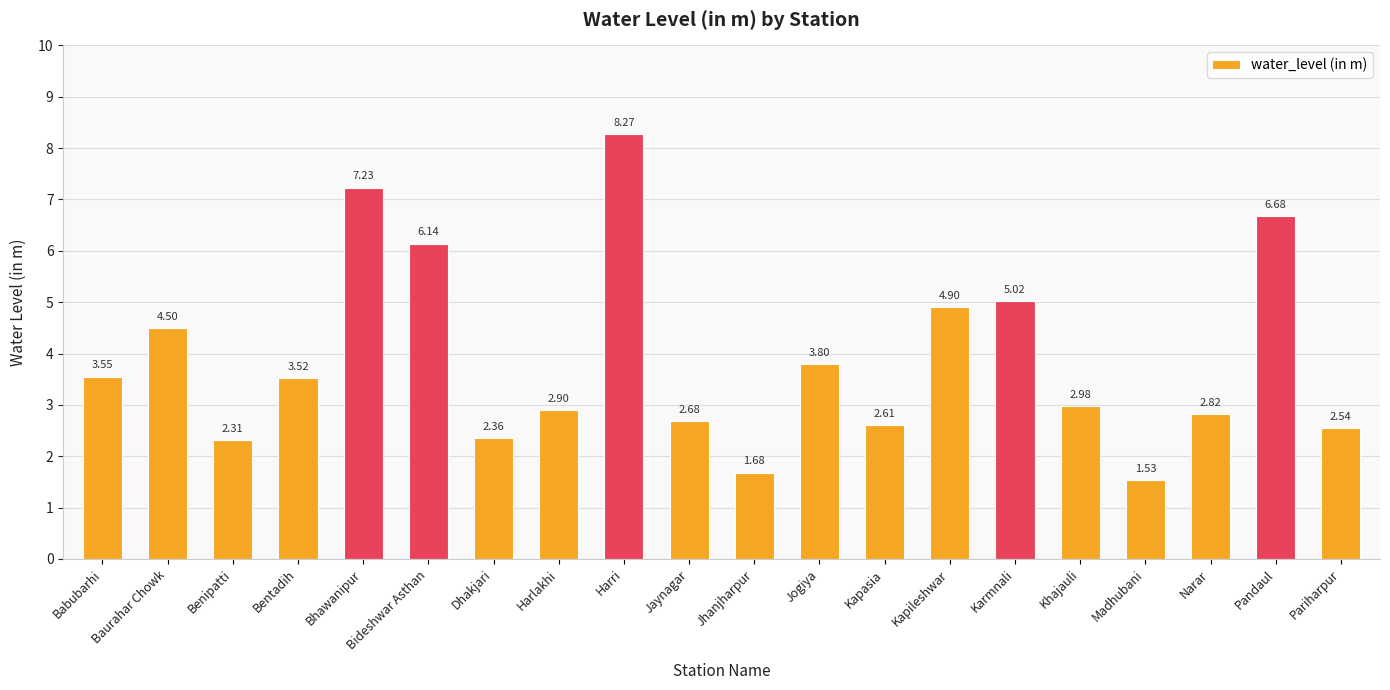

Between Baurahar Chowk and Madhubani, which is larger?

Baurahar Chowk